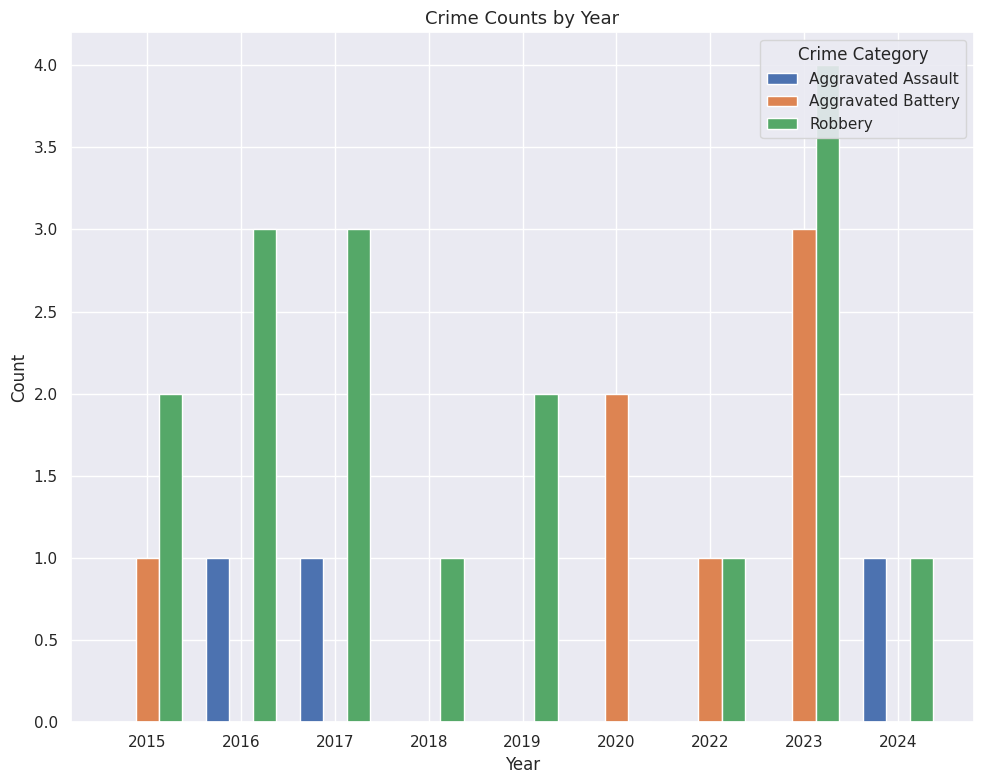

True or false: Aggravated Assault has a value of 0 at 2023.

True